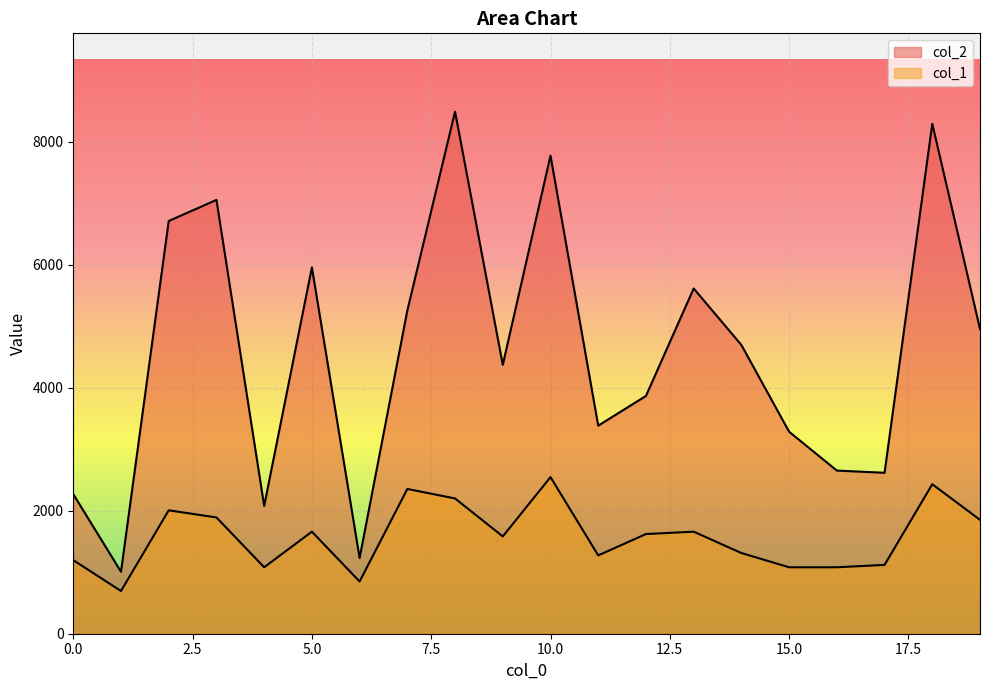

What is the sum of the col_2 values at 14 and 7?

9955.0